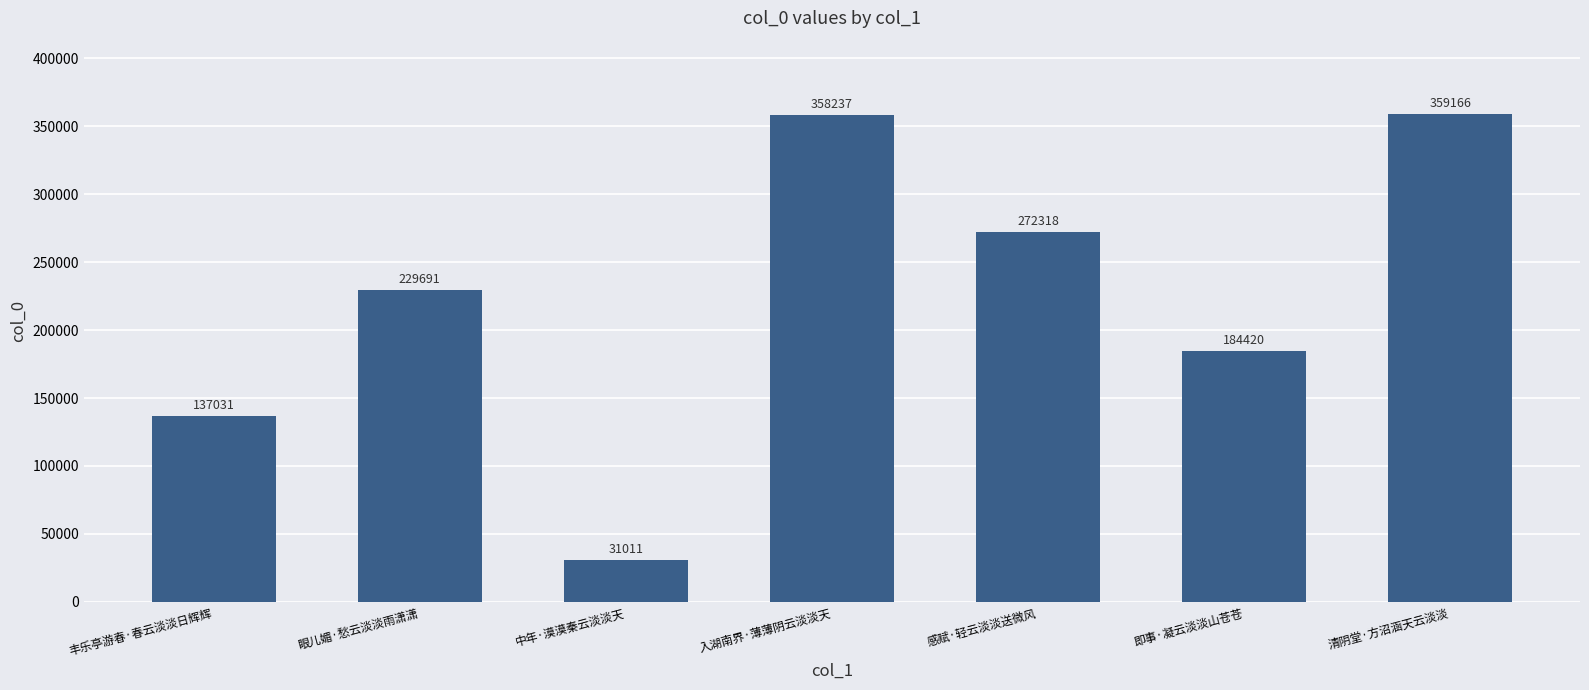

Where is the data nearest to the value 195088?

即事·凝云淡淡山苍苍